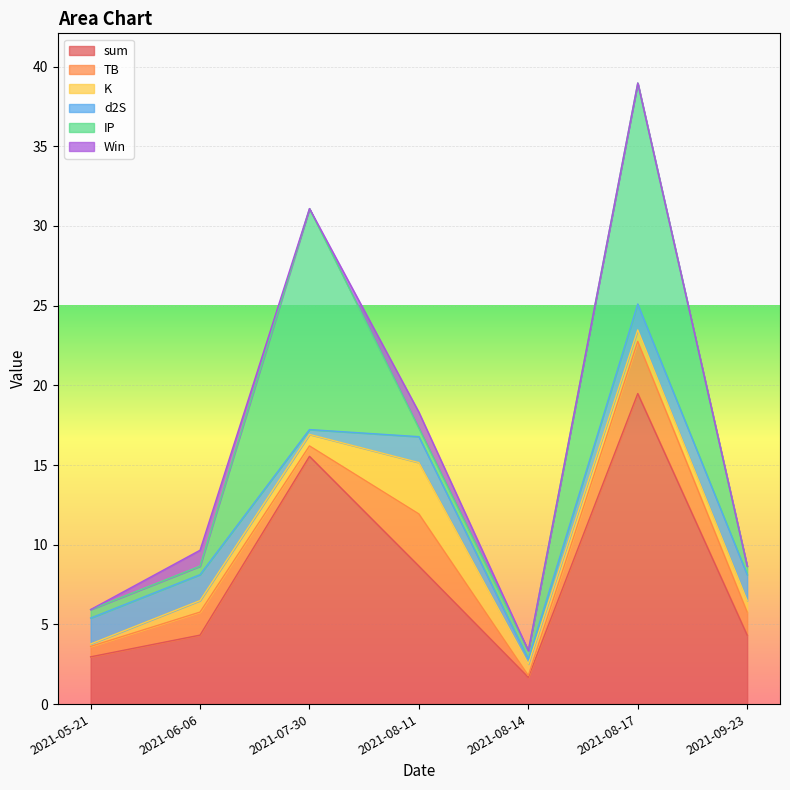

Reading left to right, transcribe all the data shown in this chart.

sum: 3.0	4.3	15.5	8.7	1.7	19.5	4.3
TB: 0.7	1.4	0.7	3.3	0.1	3.3	1.4
K: 0.1	0.7	0.7	3.2	0.7	0.7	0.7
d2S: 1.6	1.6	0.3	1.6	0.3	1.6	1.6
IP: 0.5	0.5	13.9	0.5	0.5	13.9	0.5
Win: 0.0	1.0	0.0	1.0	0.0	0.0	0.0